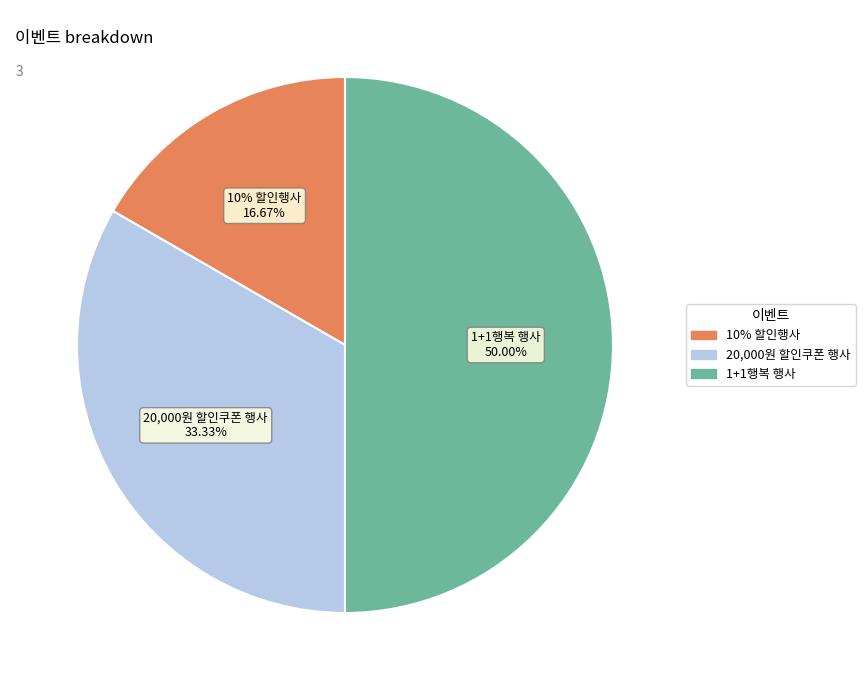

To the nearest percent, what percentage of the pie is 20,000원 할인쿠폰 행사?

33%